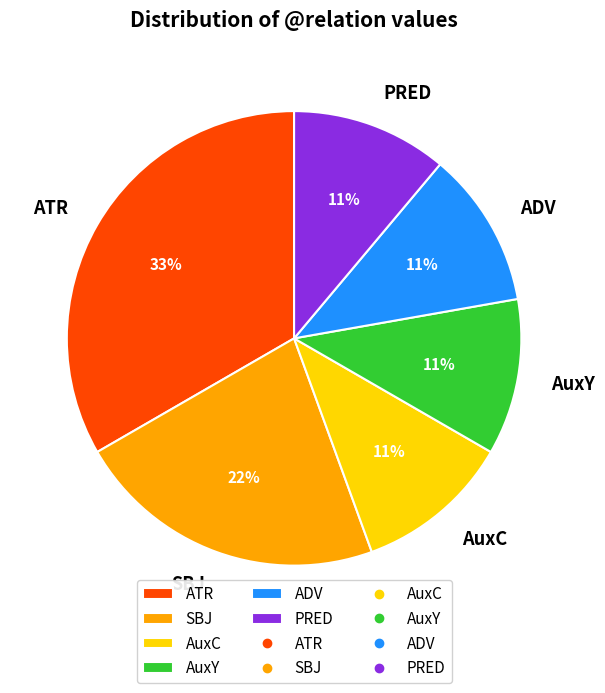

How many slices are in this pie chart?

6